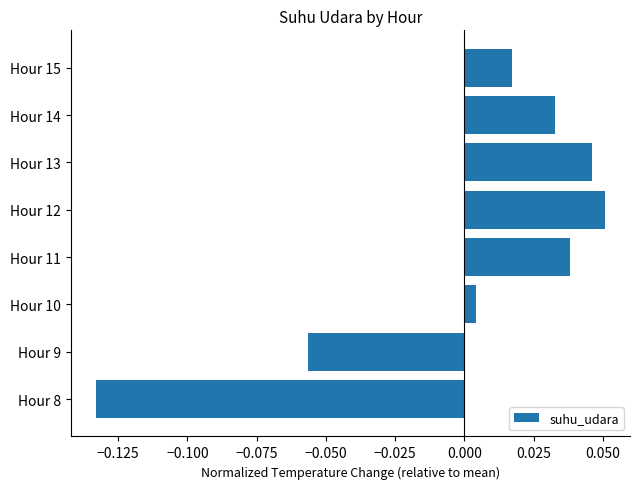

What is the difference between the second highest and minimum values?

0.2